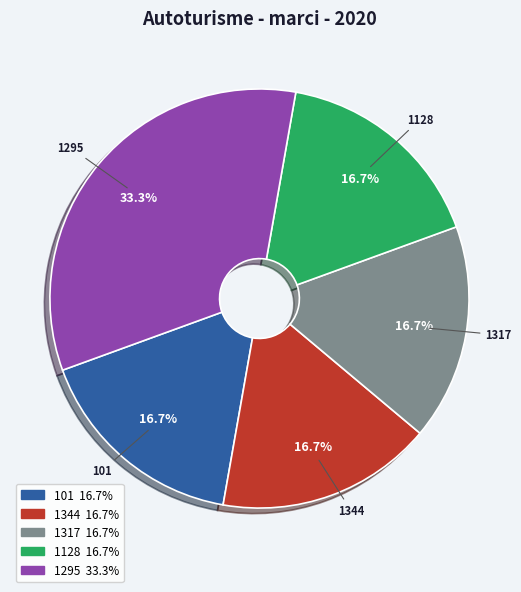

Does 1128 account for over 50% of the chart?

No